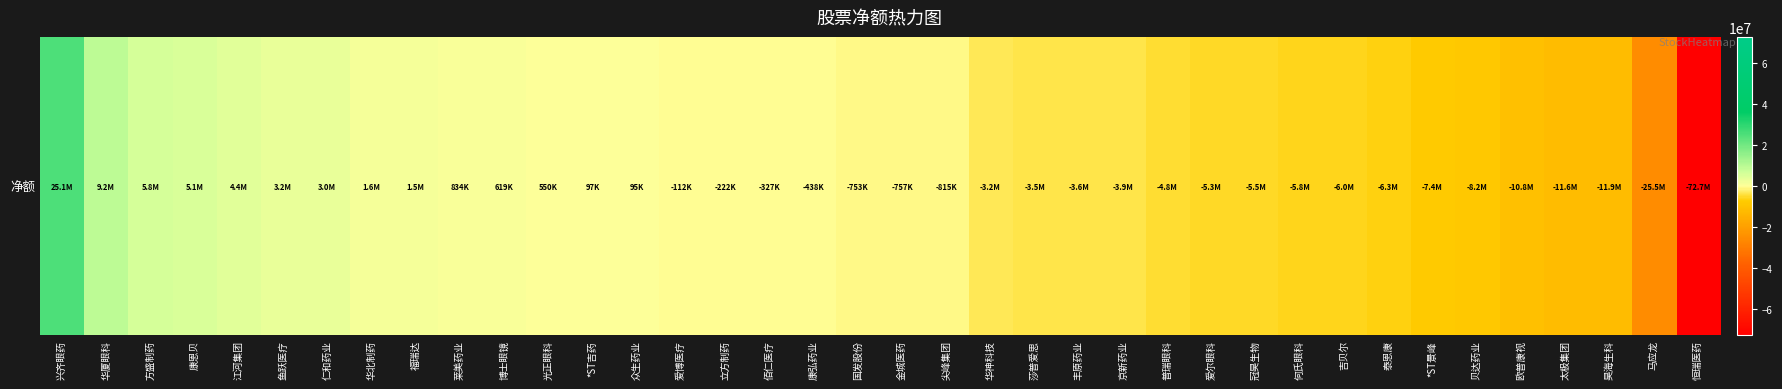

What is the smallest value displayed?

-72691797